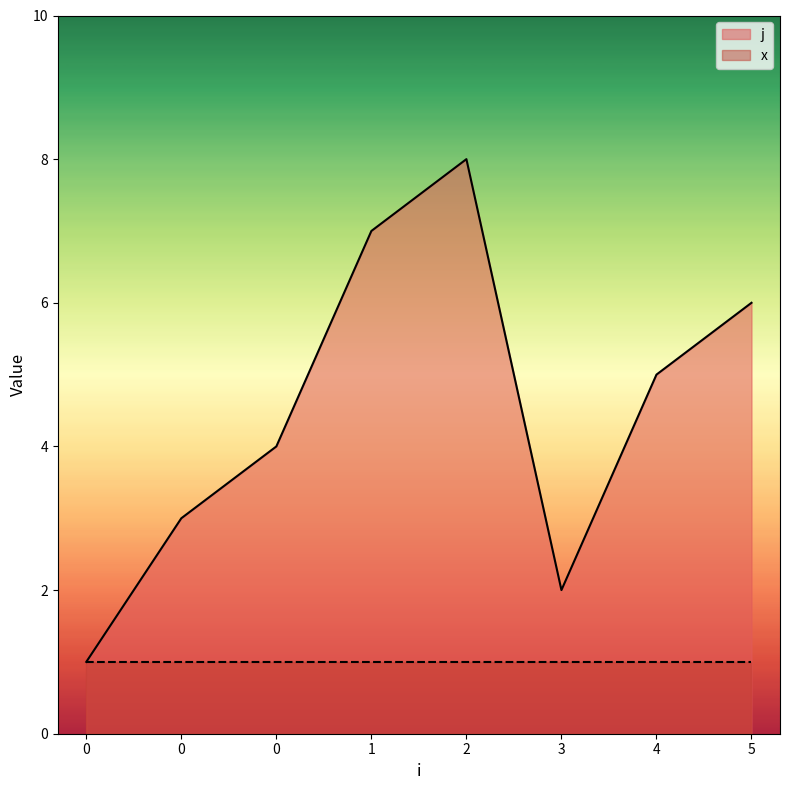

How many values are between 3 and 7?

5